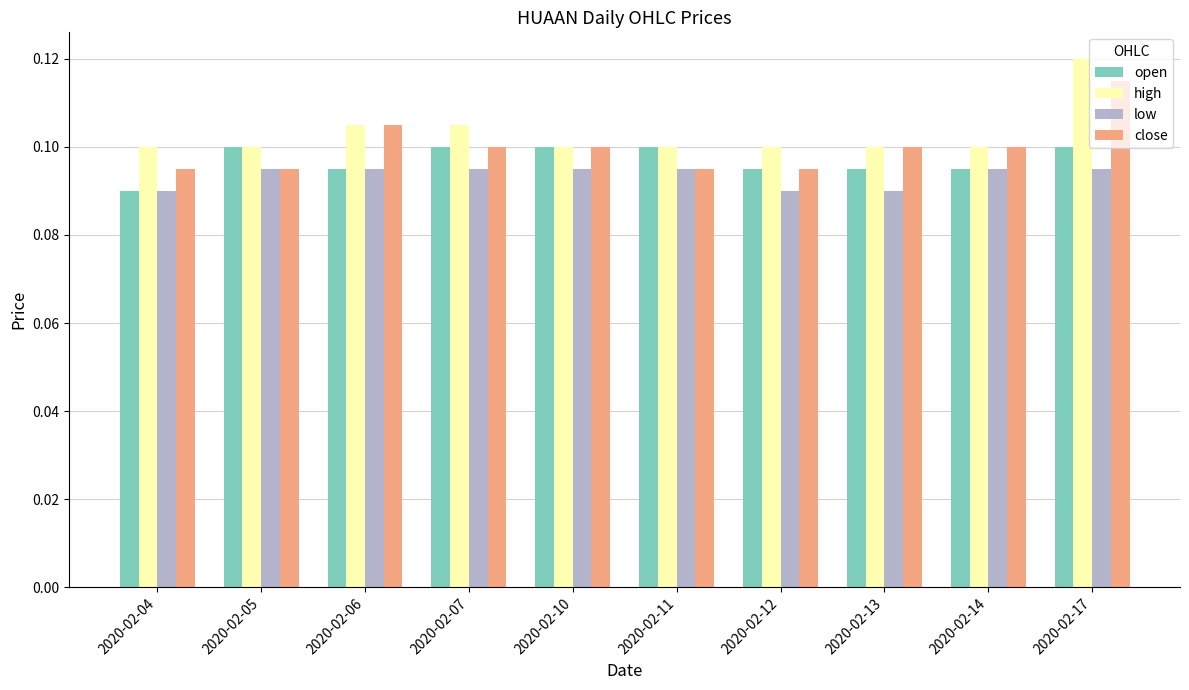

The value of open at 2020-02-07 is 0.1. True or false?

True